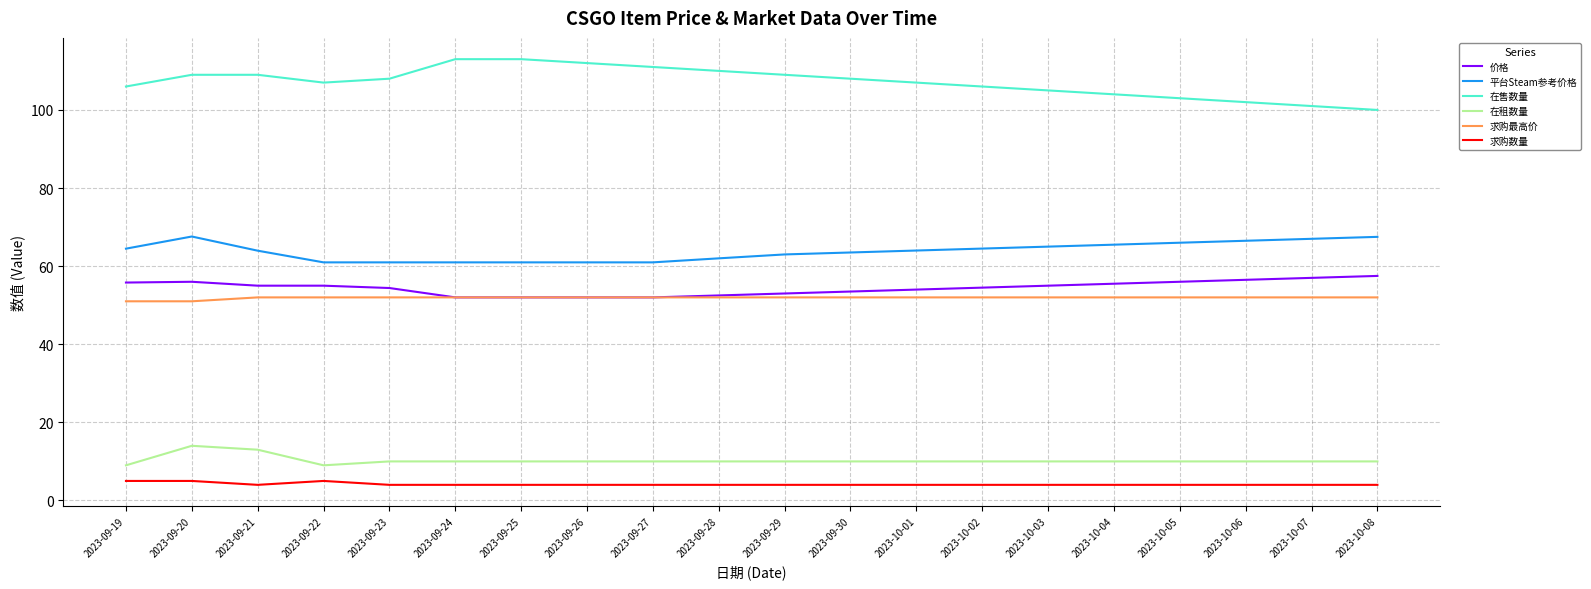

List the series in order of their peak value, highest first.

在售数量, 平台Steam参考价格, 价格, 求购最高价, 在租数量, 求购数量